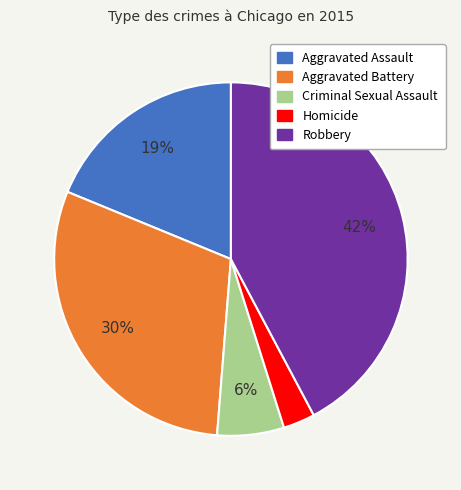

Is there a majority slice in this chart?

No